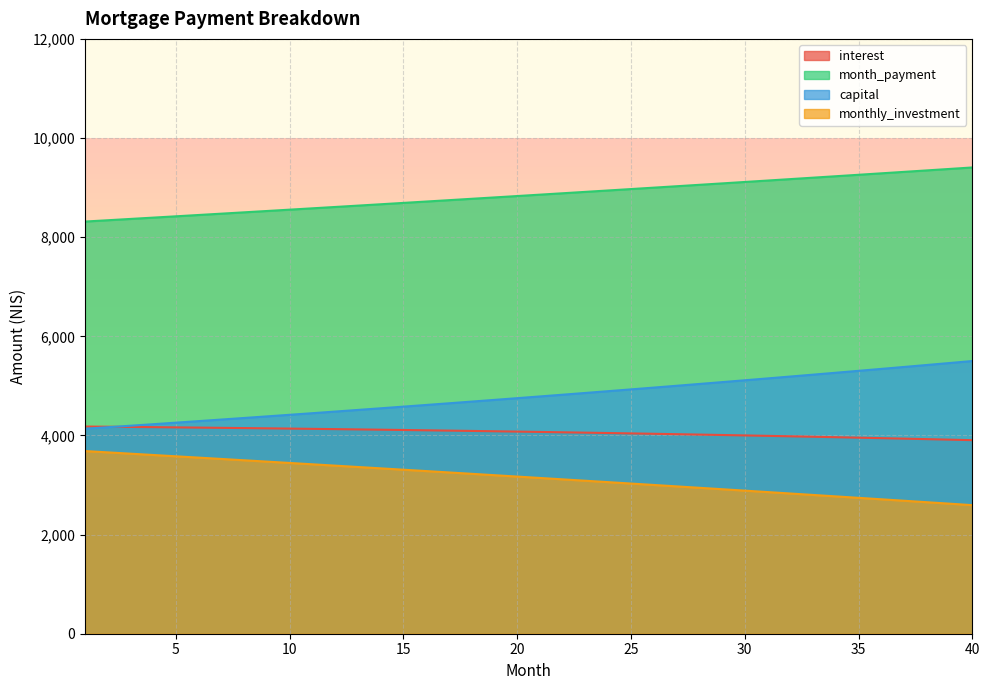

What is the value of the capital point at the 38th from the left?

5421.3